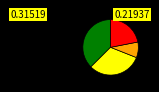

Does any single category account for the majority?

No